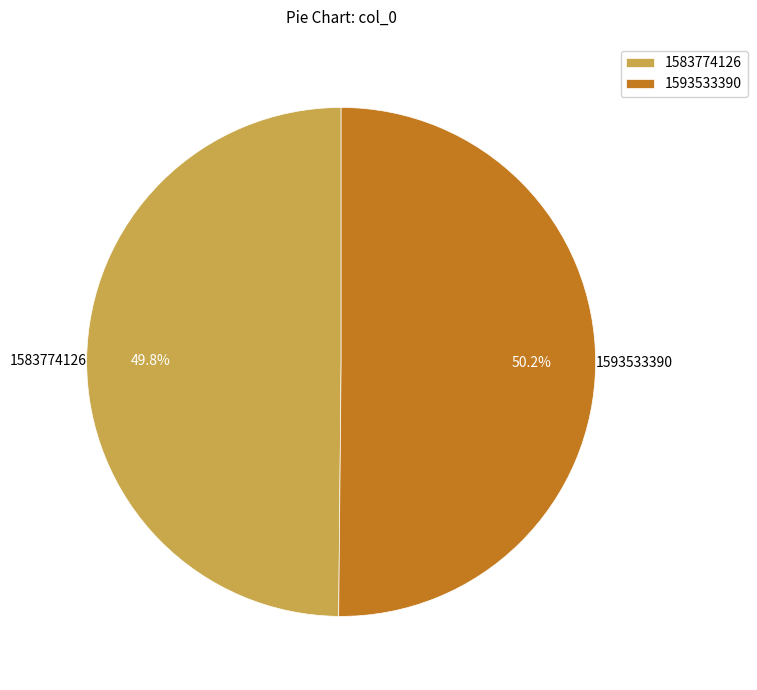

Count the number of slices in the pie.

2